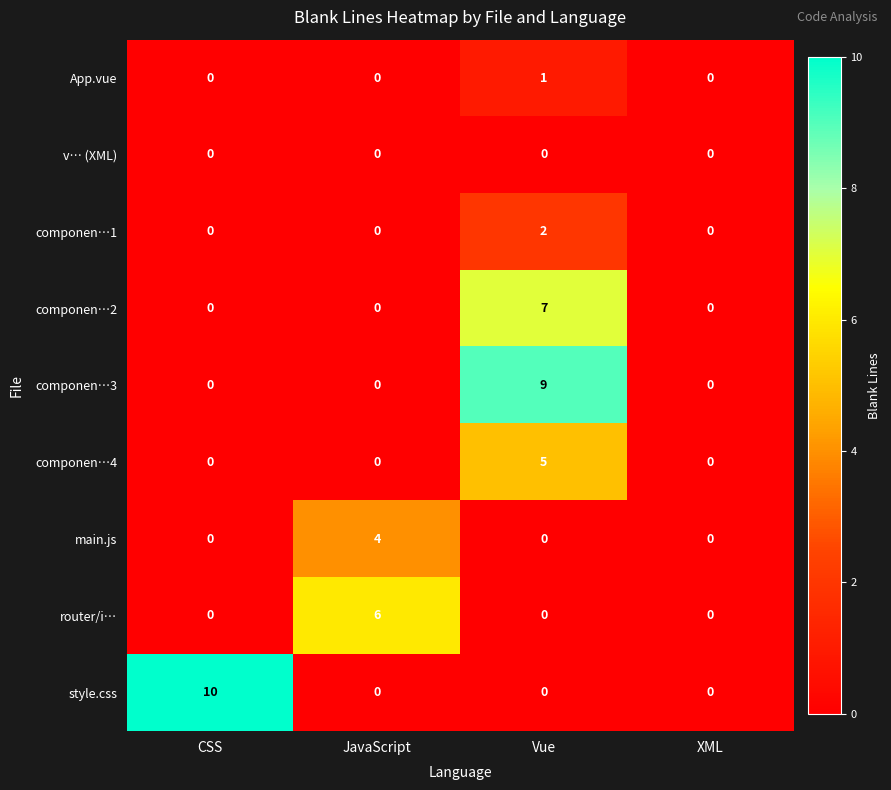

Which category has the highest value across all series?

CSS